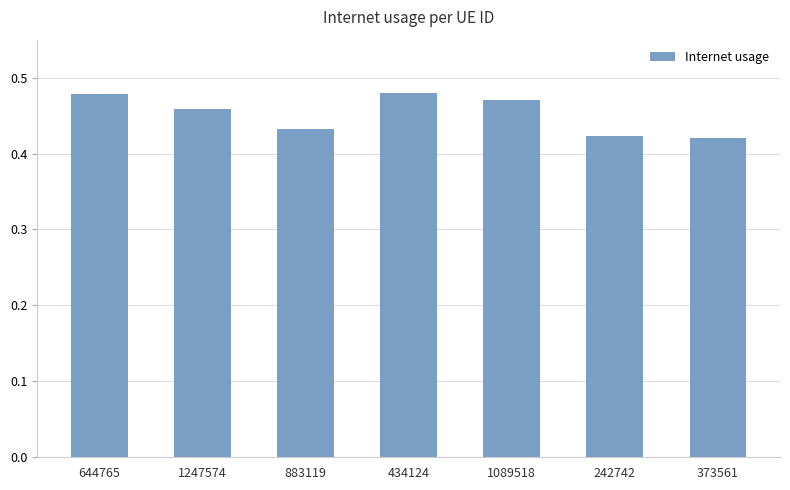

What is the difference between the second highest and minimum values?

0.1